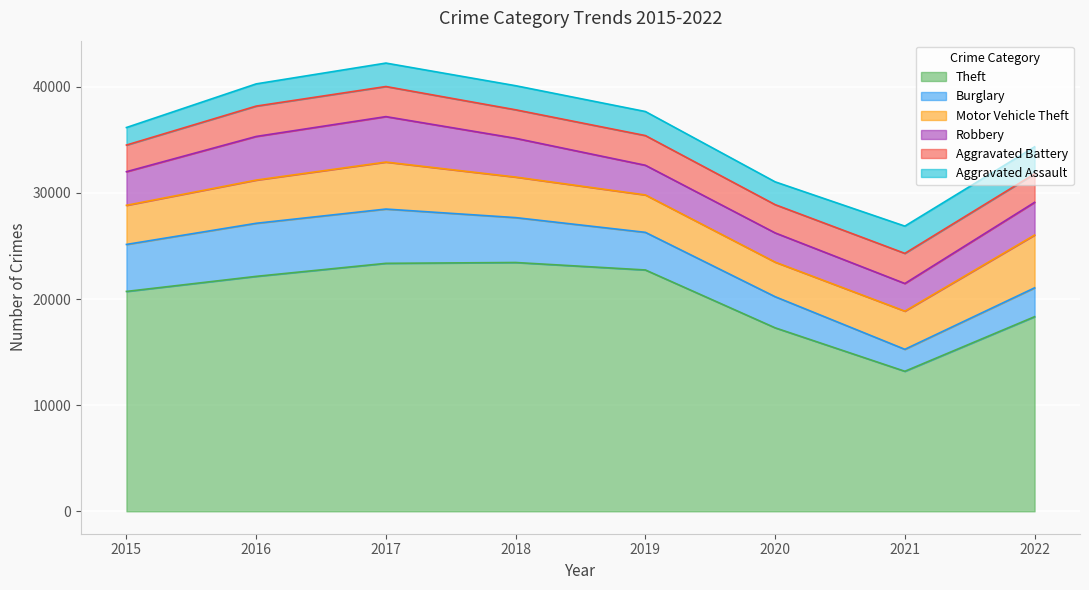

What is the sum of all Robbery values?

26456